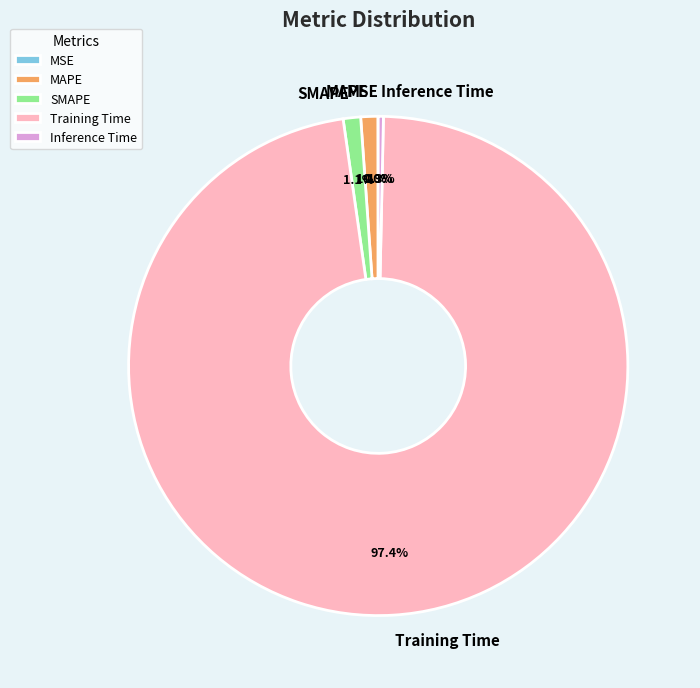

Between Training Time and SMAPE, which is larger?

Training Time